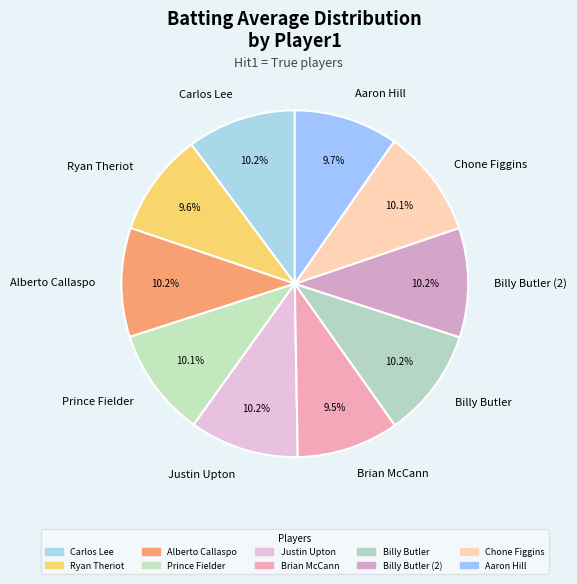

What percentage is the Chone Figgins slice, to the nearest percent?

10%